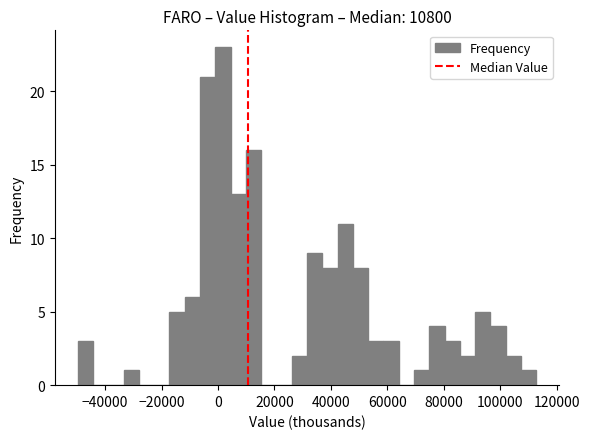

Around what value on the x-axis is the tallest bar? Give the approximate position of its centre, as read against the axis.

2000